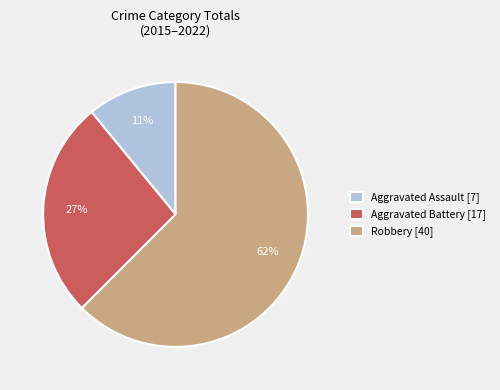

Which has a higher value, Aggravated Assault [7] or Robbery [40]?

Robbery [40]